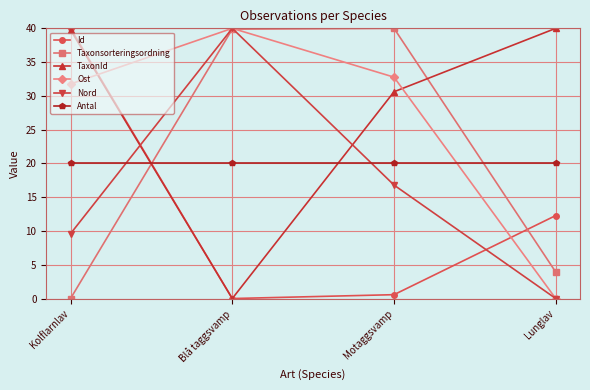

Count the number of data series in this chart.

6